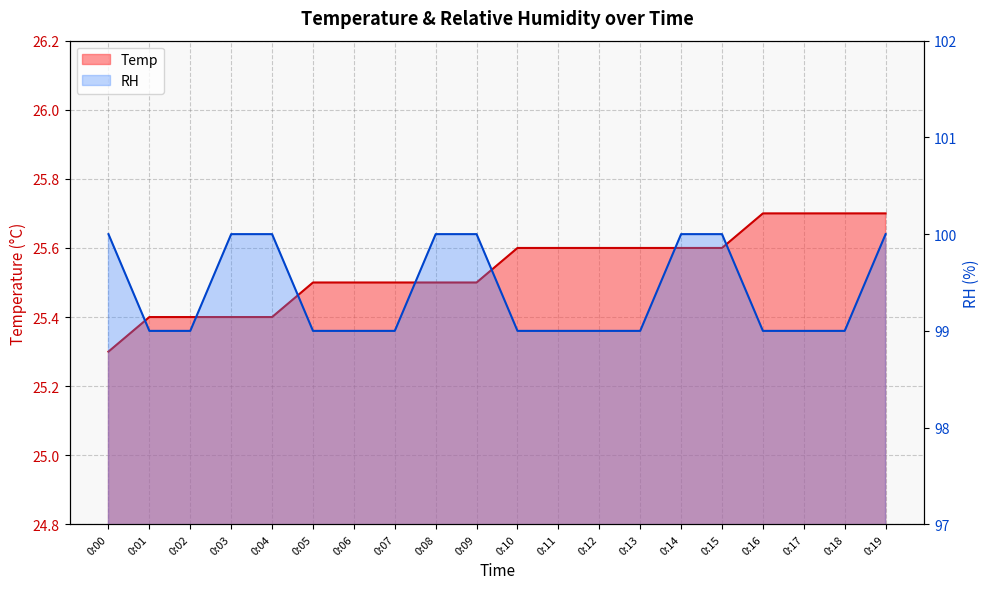

At 0:07, list the series in order from smallest to largest.

Temp, RH